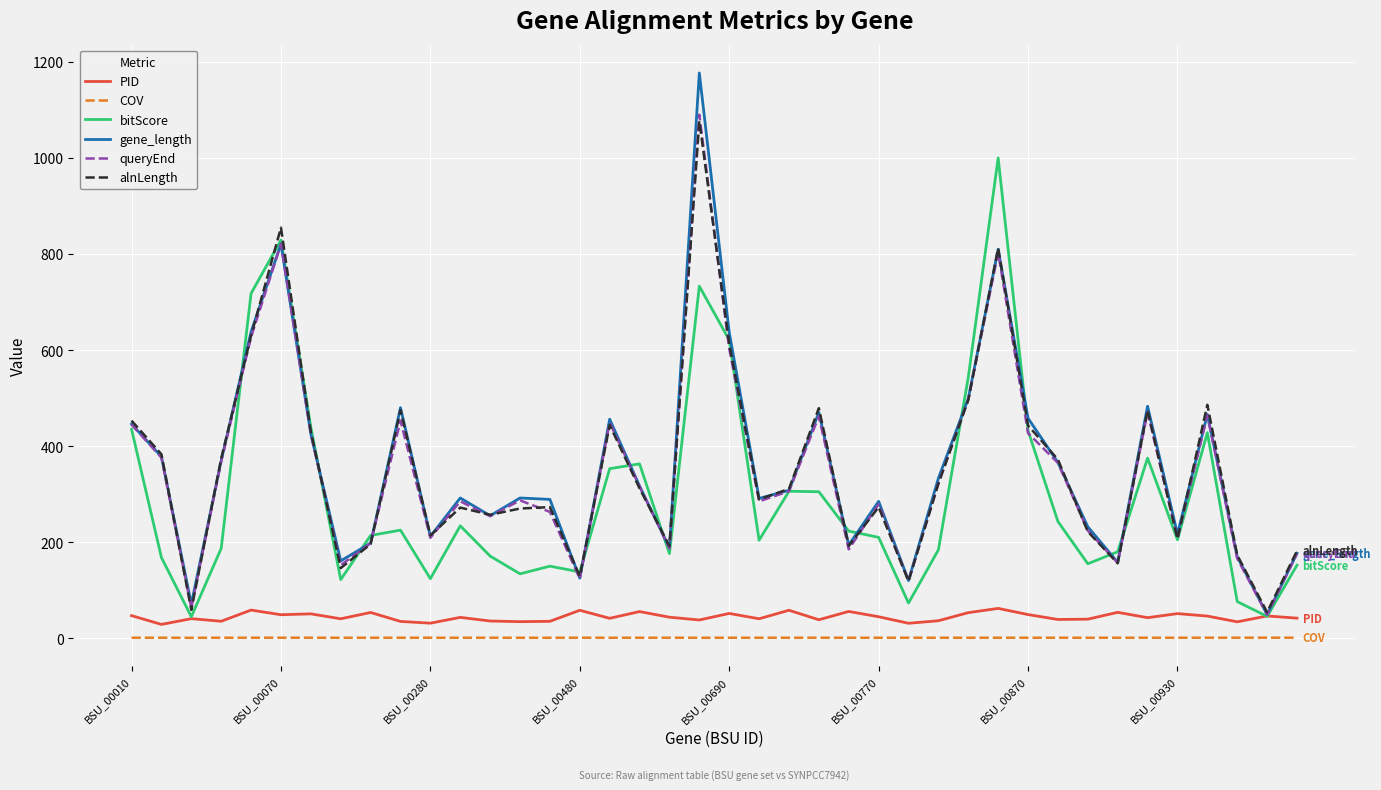

True or false: bitScore has more than 2 points higher than both neighbors.

True